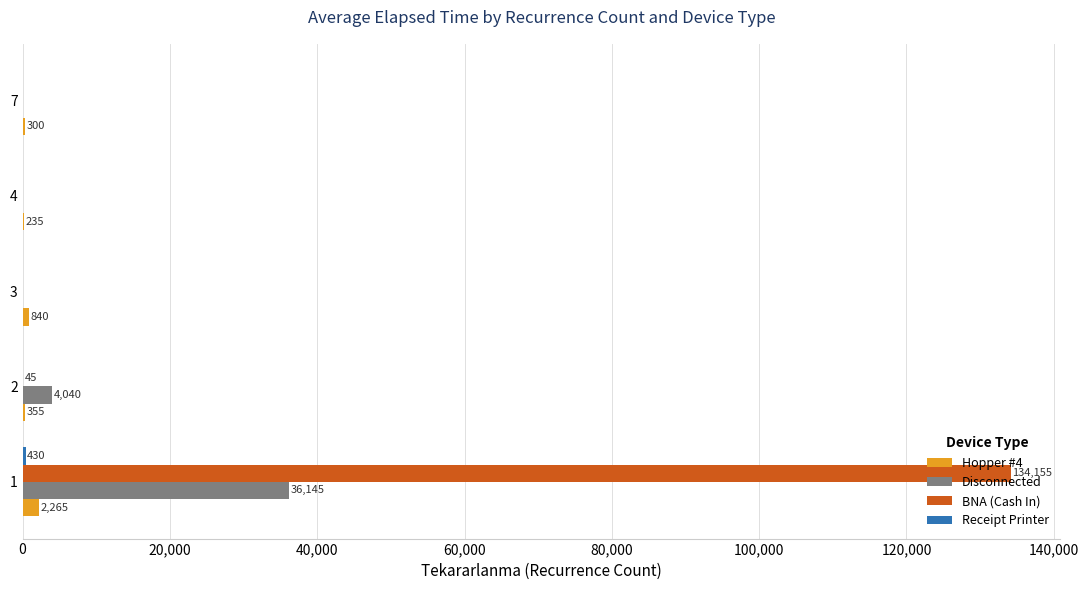

What is the maximum value for Disconnected?

36145